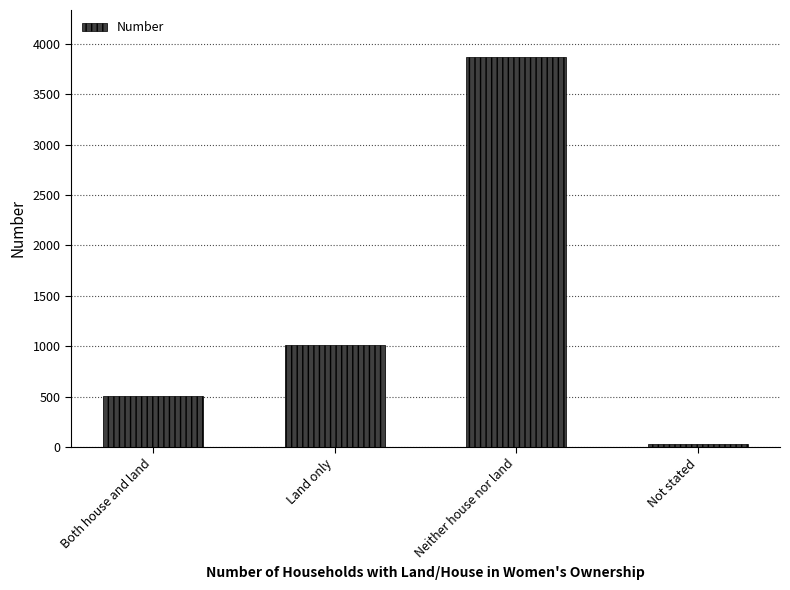

Is it true that the value at Both house and land is 503?

True